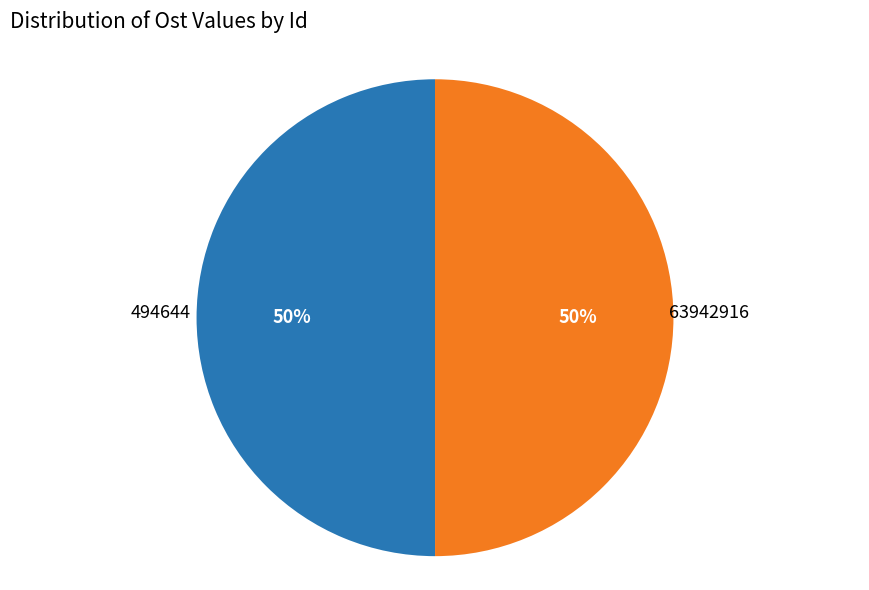

To the nearest percent, what portion does 63942916 represent?

50%